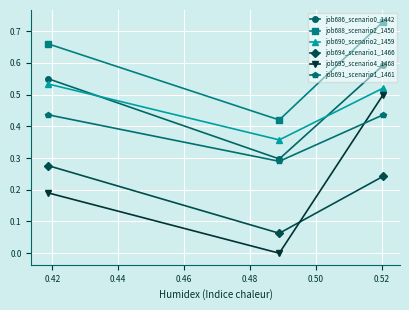

Does the chart have visible grid lines?

Yes